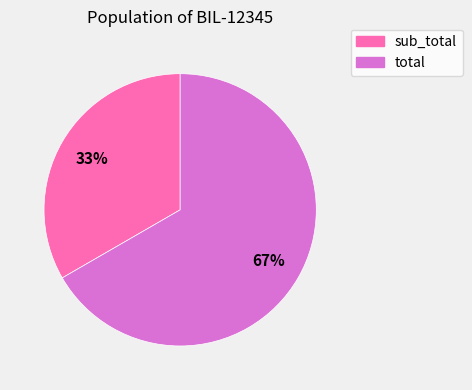

Between sub_total and total, which is larger?

total